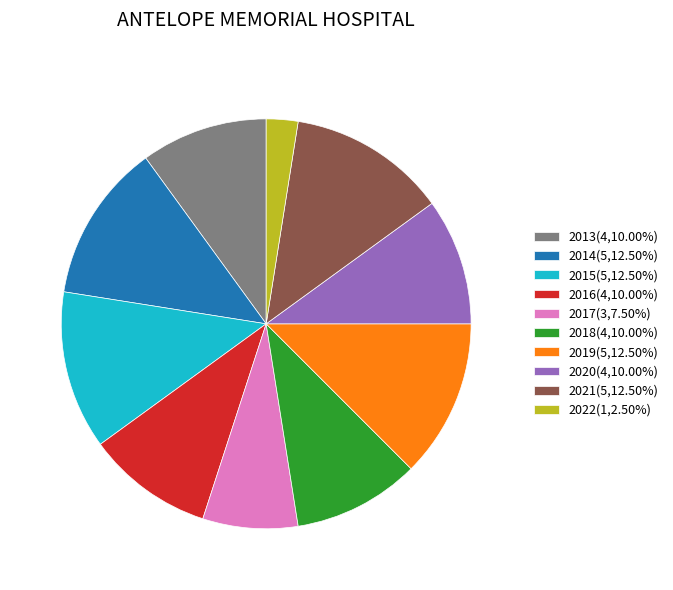

Does 2015 represent more than half of the total?

No